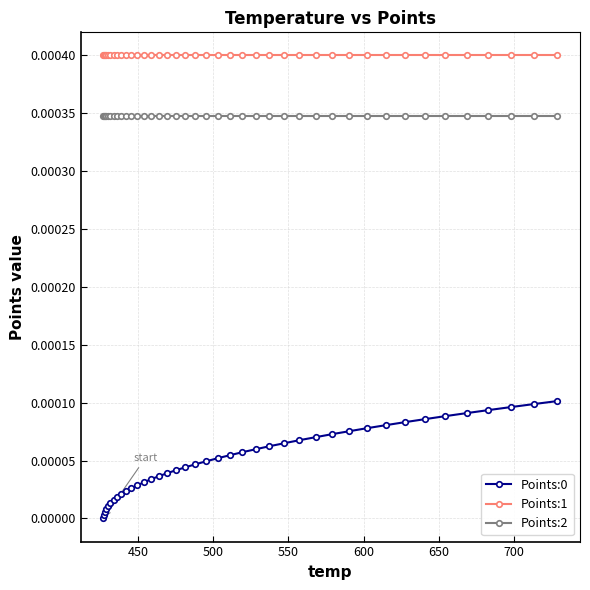

True or false: Points:1 and Points:0 cross at least once.

False